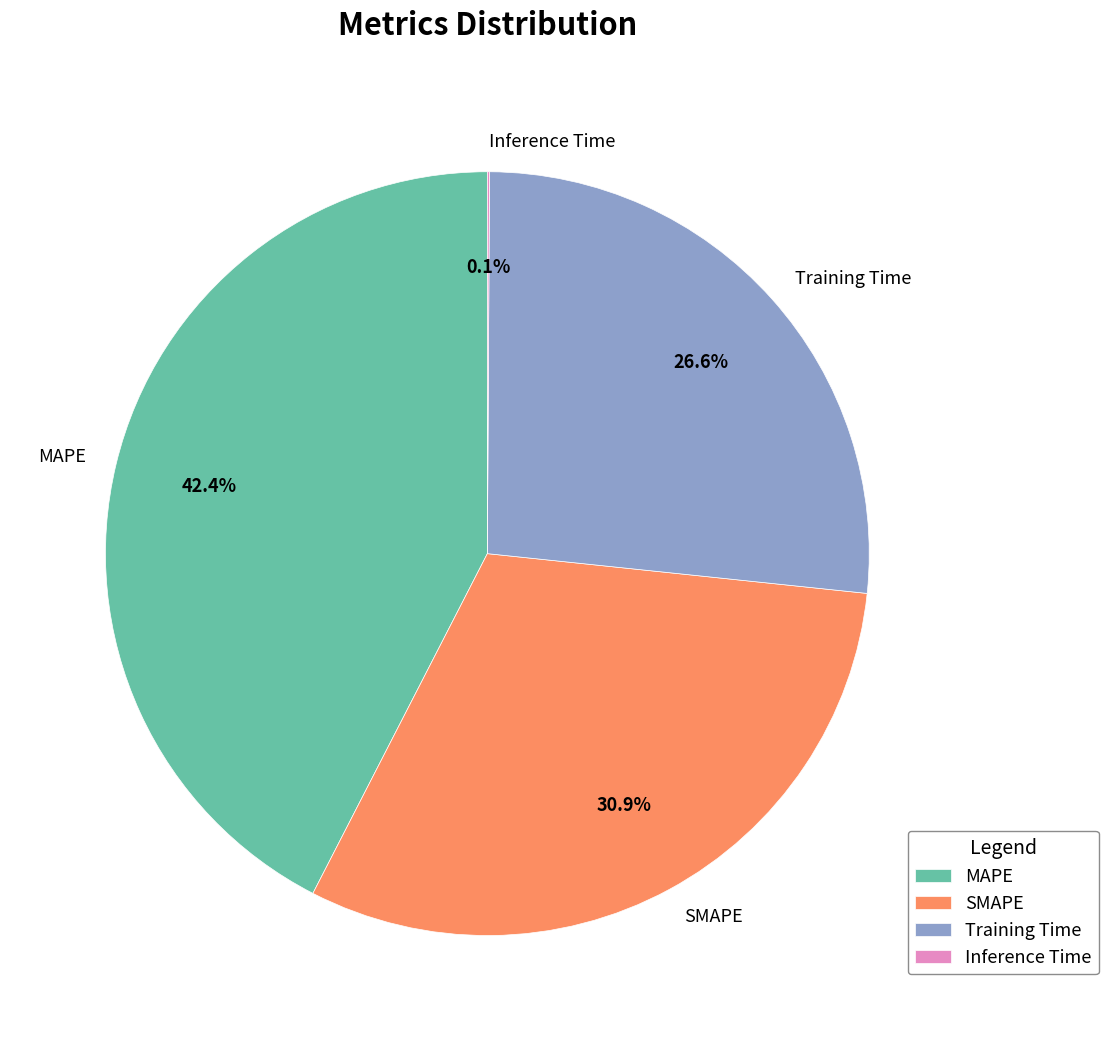

How much of the chart is everything except MAPE?

57.6%